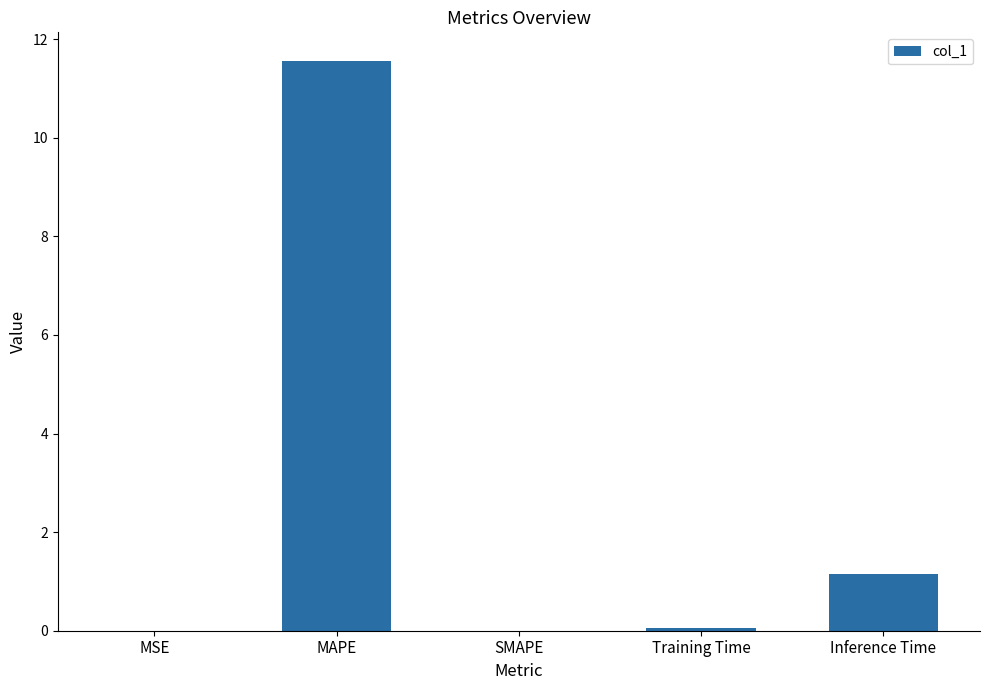

What is the greatest value displayed?

11.6